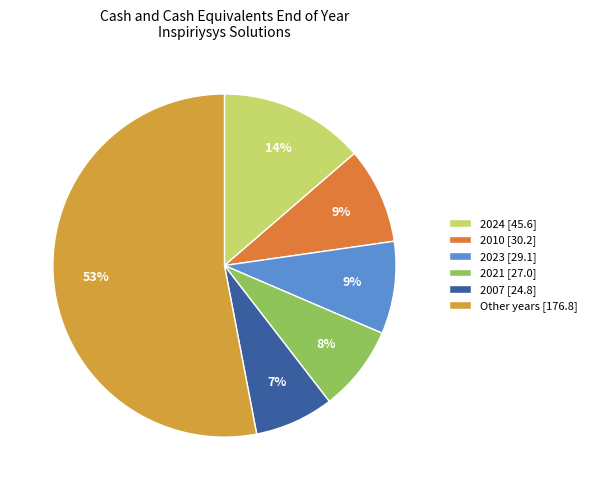

How many segments does this pie chart have?

6